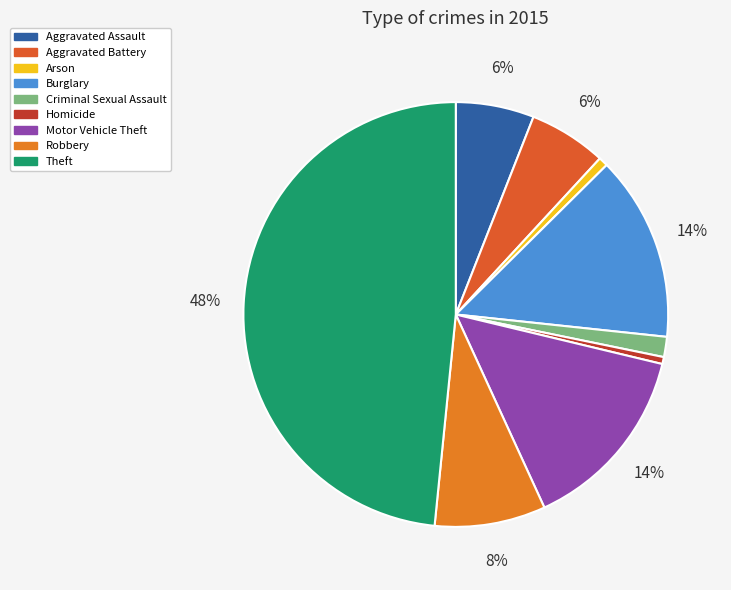

Is it true that Aggravated Assault is 6% of the pie?

True